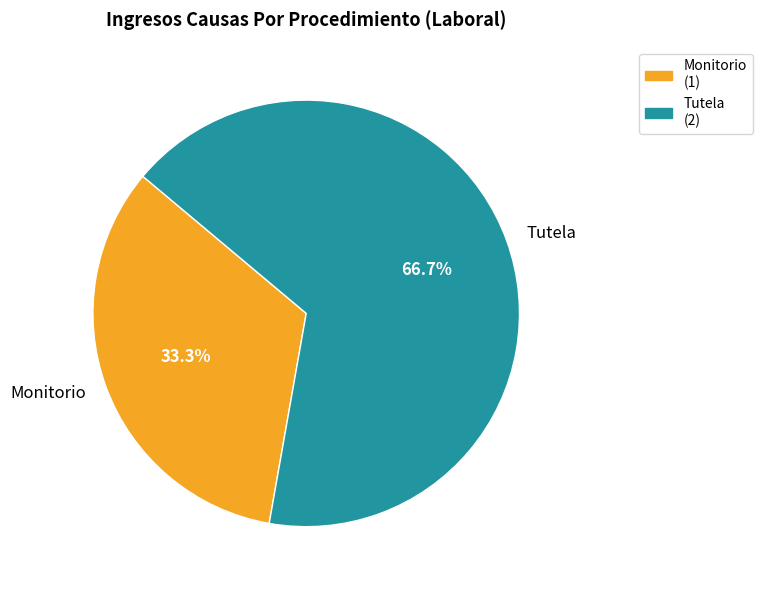

What is the ratio of the value at Tutela to the value at Monitorio?

2.0